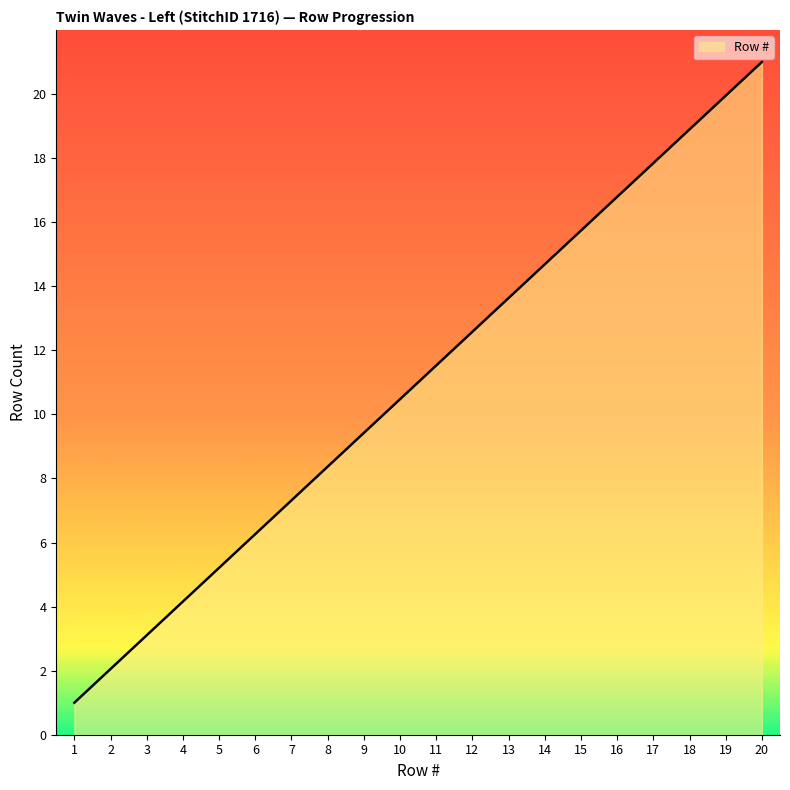

The value at 15 is 15.7. True or false?

True